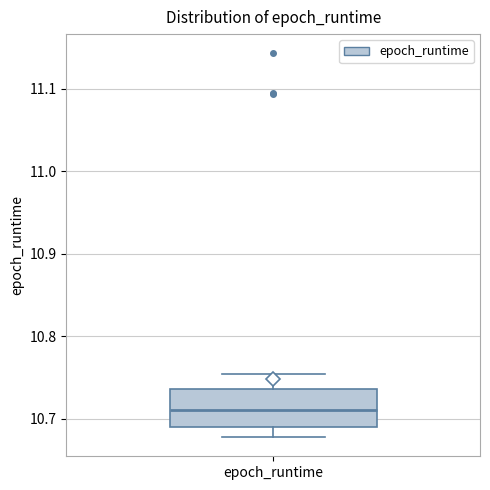

Transcribe this box plot: give where the median line is, the range the box spans, and where the two whiskers end, as read against the y-axis. The values are not printed on the chart, so give them approximately, as read against the axis.

median 10.71, box 10.69 to 10.74, whiskers 10.68 to 10.75